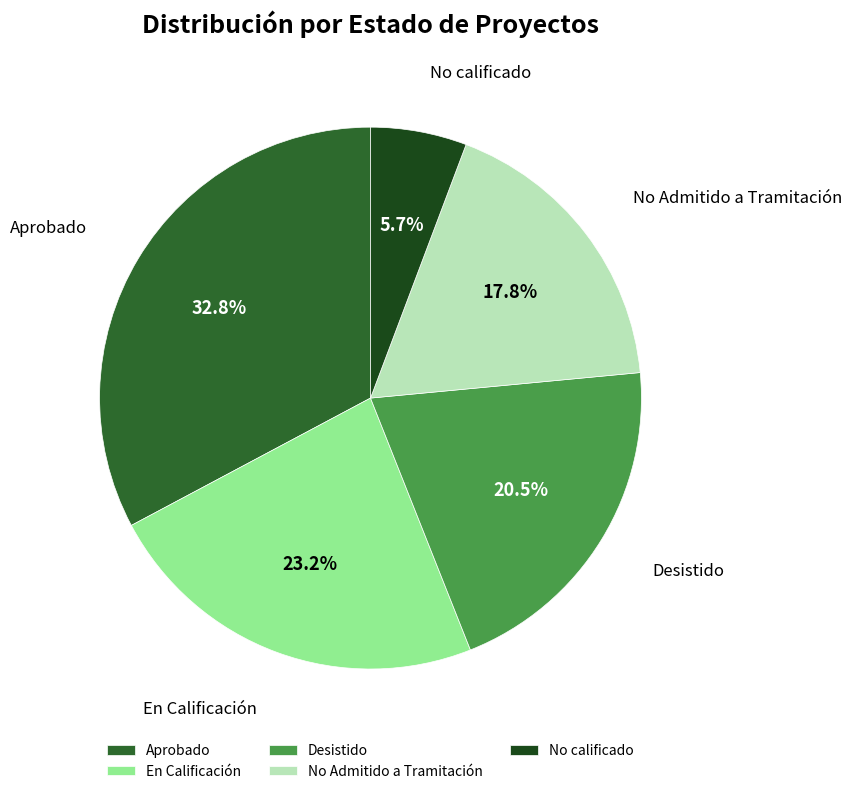

What is the largest slice in the pie chart?

Aprobado